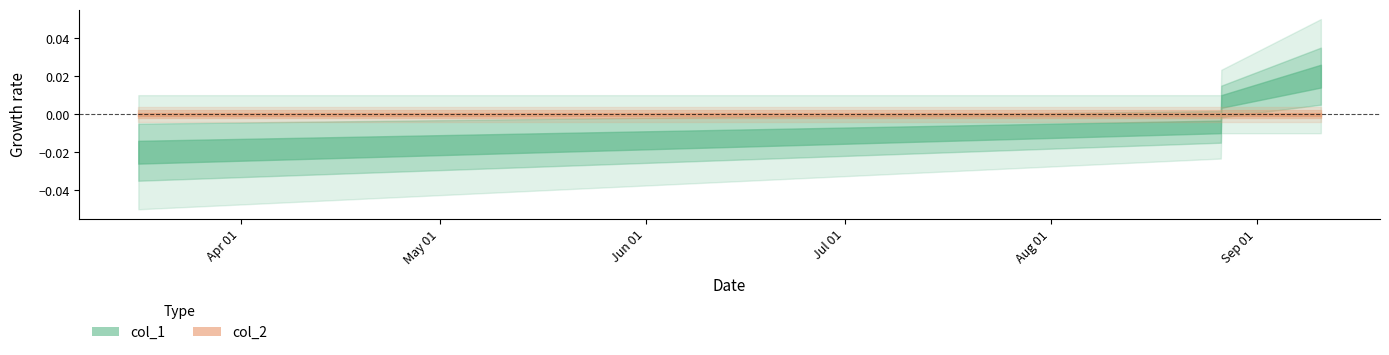

True or false: col_1 and col_2 intersect in this chart.

False